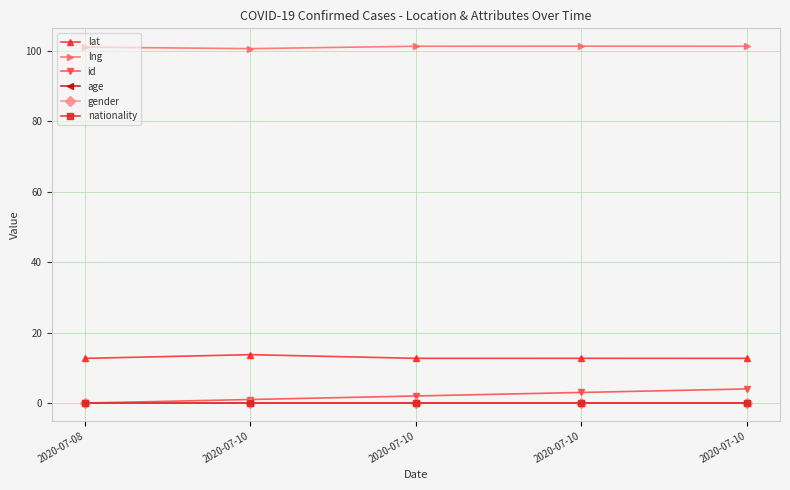

Reading left to right, transcribe all the data shown in this chart.

lat: 2020-07-08=12.7	2020-07-10=13.7	2020-07-10=12.7	2020-07-10=12.7	2020-07-10=12.7
lng: 2020-07-08=101.0	2020-07-10=100.6	2020-07-10=101.2	2020-07-10=101.3	2020-07-10=101.3
id: 2020-07-08=0.0	2020-07-10=1.0	2020-07-10=2.0	2020-07-10=3.0	2020-07-10=4.0
age: 2020-07-08=0.0	2020-07-10=0.0	2020-07-10=0.0	2020-07-10=0.0	2020-07-10=0.0
gender: 2020-07-08=0.0	2020-07-10=0.0	2020-07-10=0.0	2020-07-10=0.0	2020-07-10=0.0
nationality: 2020-07-08=0.0	2020-07-10=0.0	2020-07-10=0.0	2020-07-10=0.0	2020-07-10=0.0